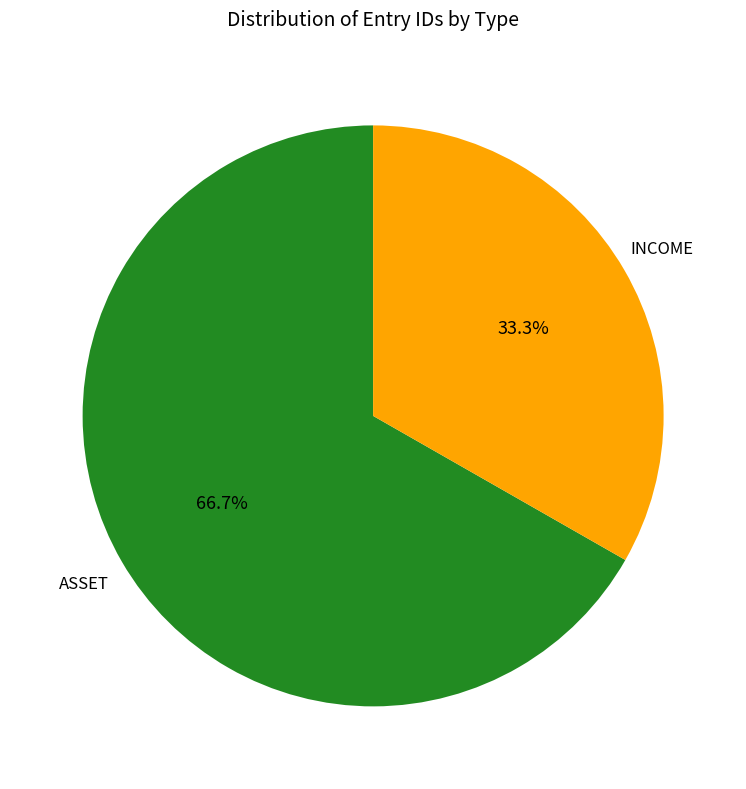

Does any single category account for the majority?

Yes